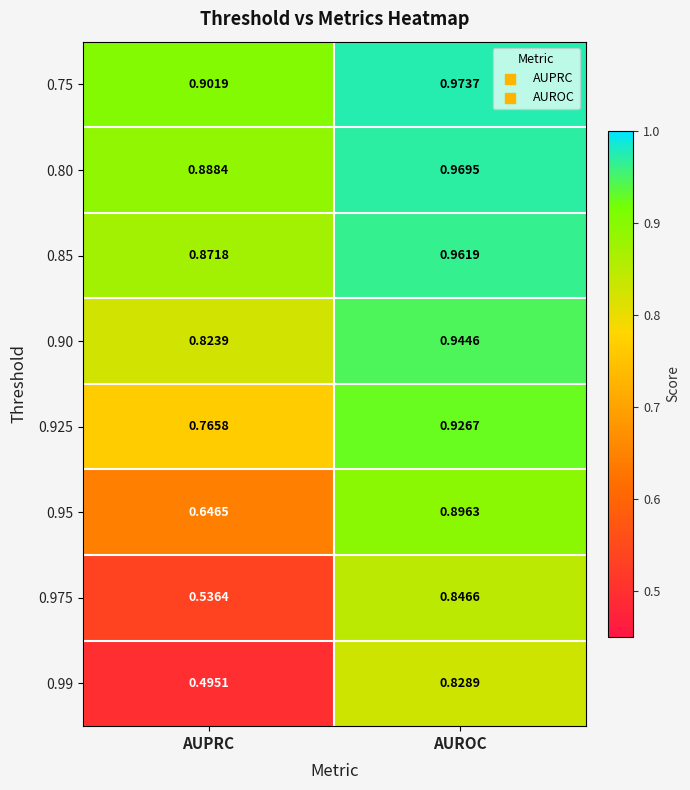

Rank the categories by 0.85 value from highest to lowest.

AUROC, AUPRC